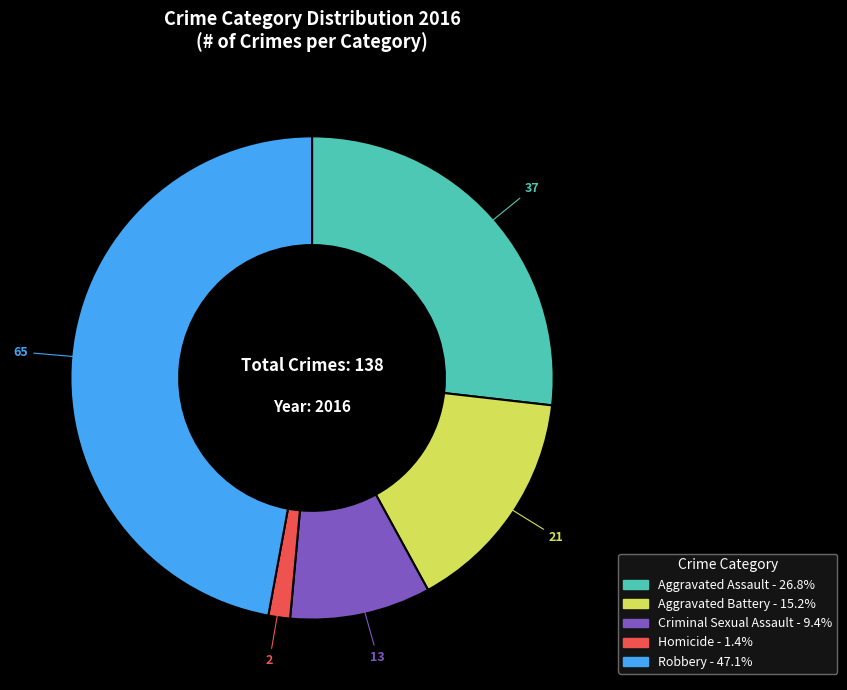

Rank the categories by value from lowest to highest.

Homicide, Criminal Sexual Assault, Aggravated Battery, Aggravated Assault, Robbery